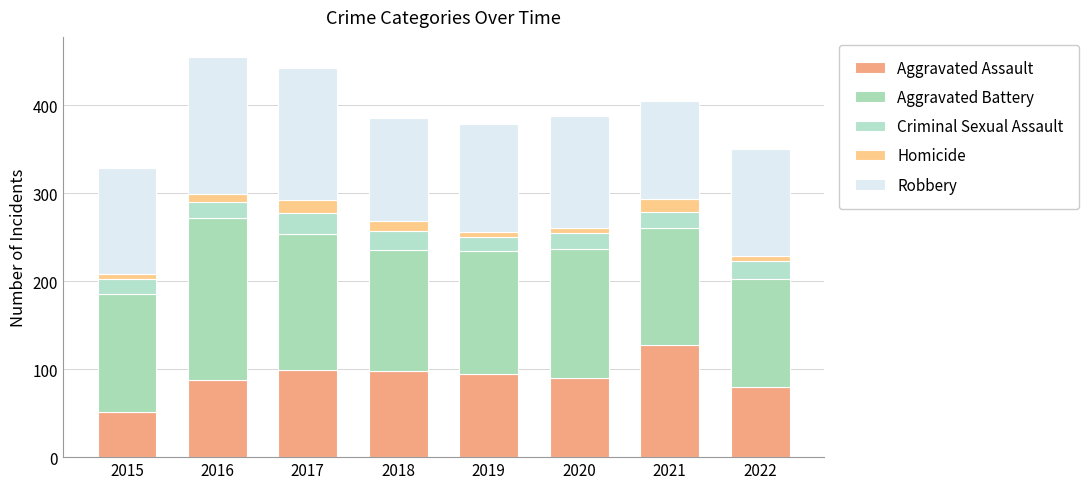

Is it true that Robbery equals 156 at 2016?

True